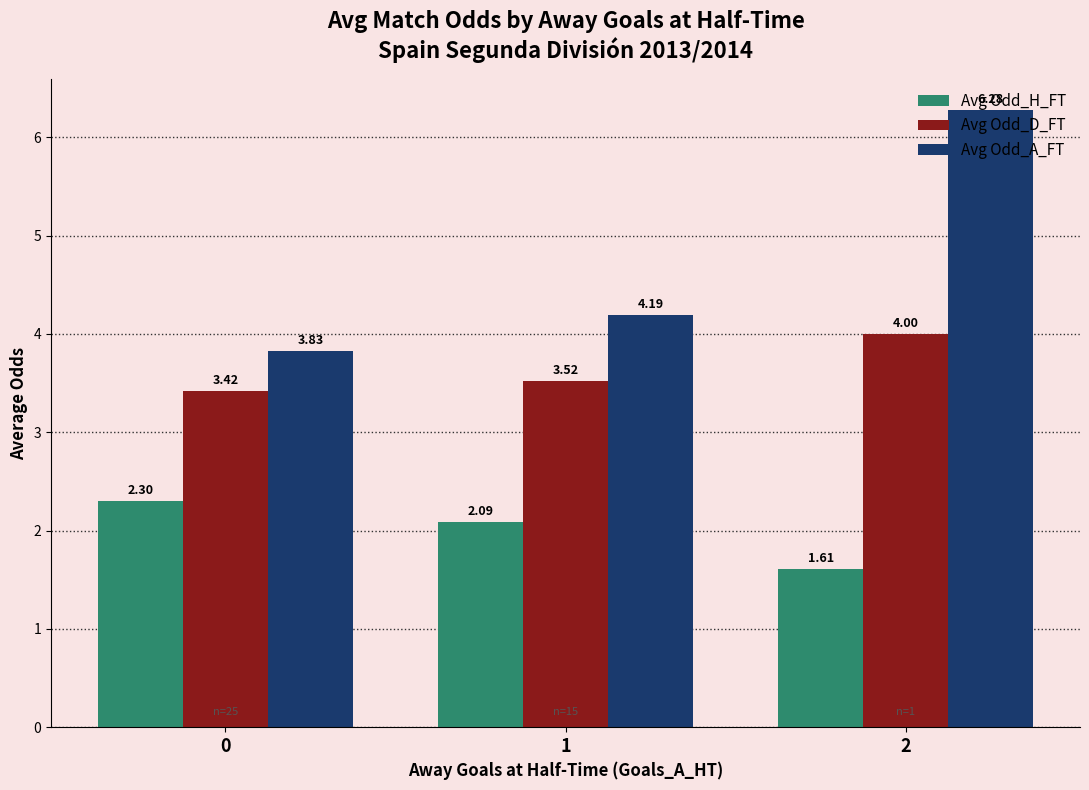

How many groups of bars are there?

3